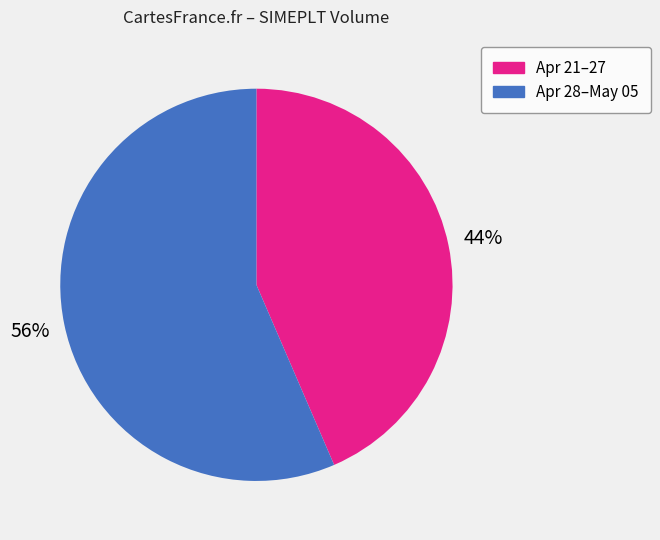

Which category accounts for the majority?

Apr 28–May 05